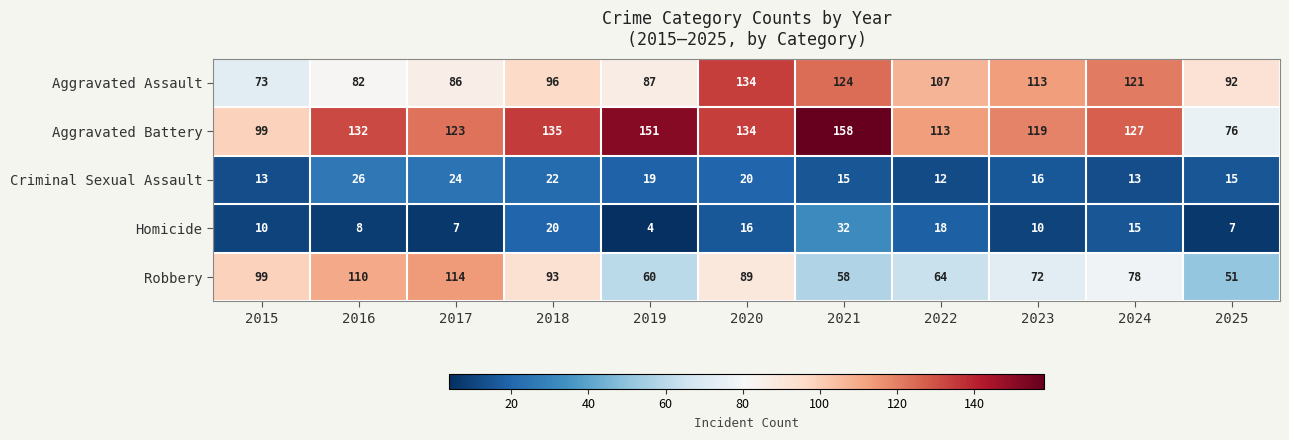

Is it true that Aggravated Battery equals 38 at 2020?

False